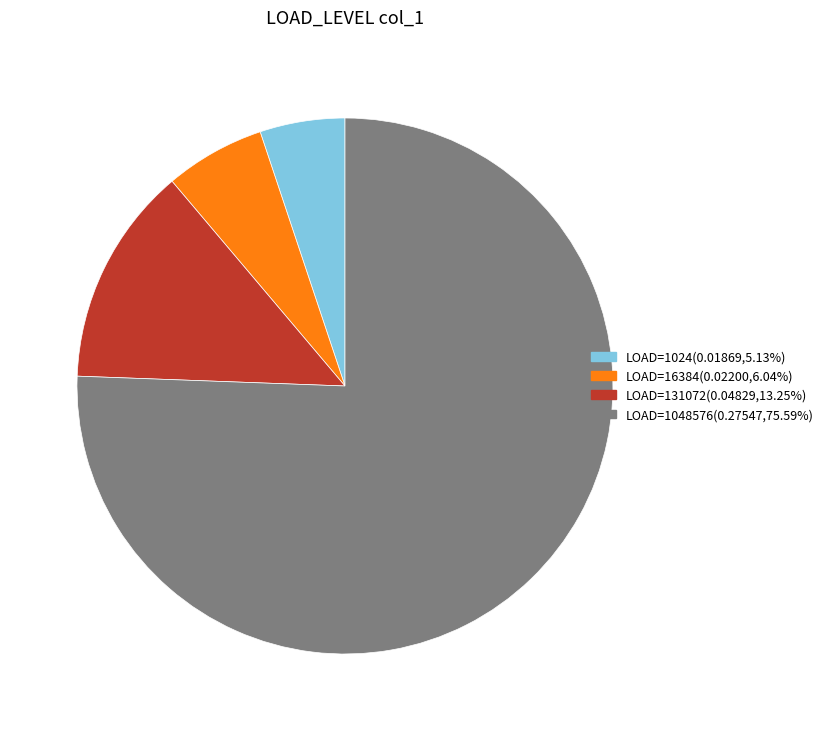

Is there any slice that represents more than half of the pie?

Yes